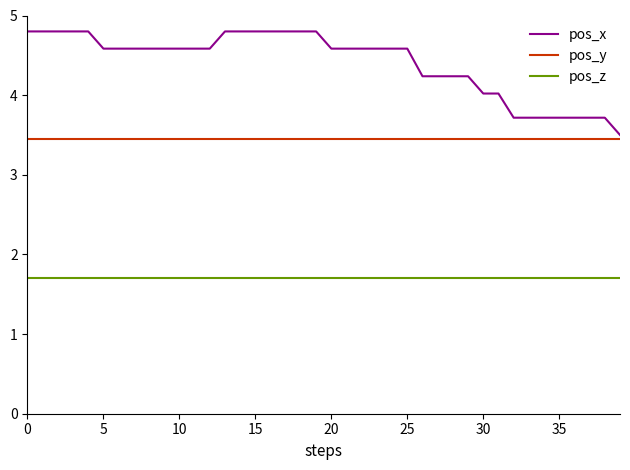

True or false: pos_y and pos_x cross at least once.

False